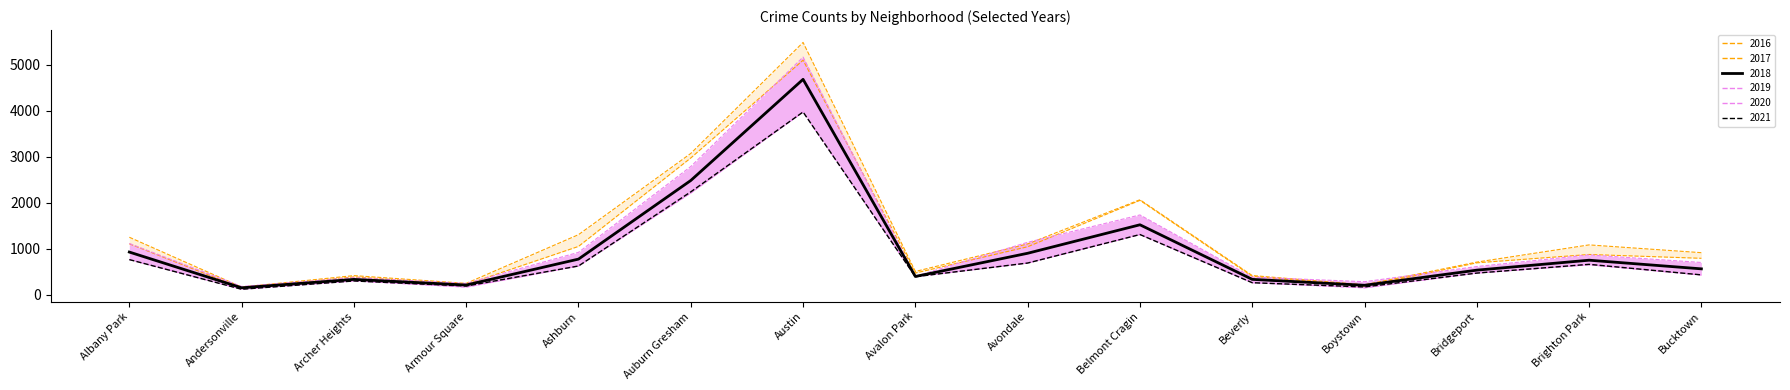

What is the difference between the 2019 values at Boystown and Brighton Park?

544.5